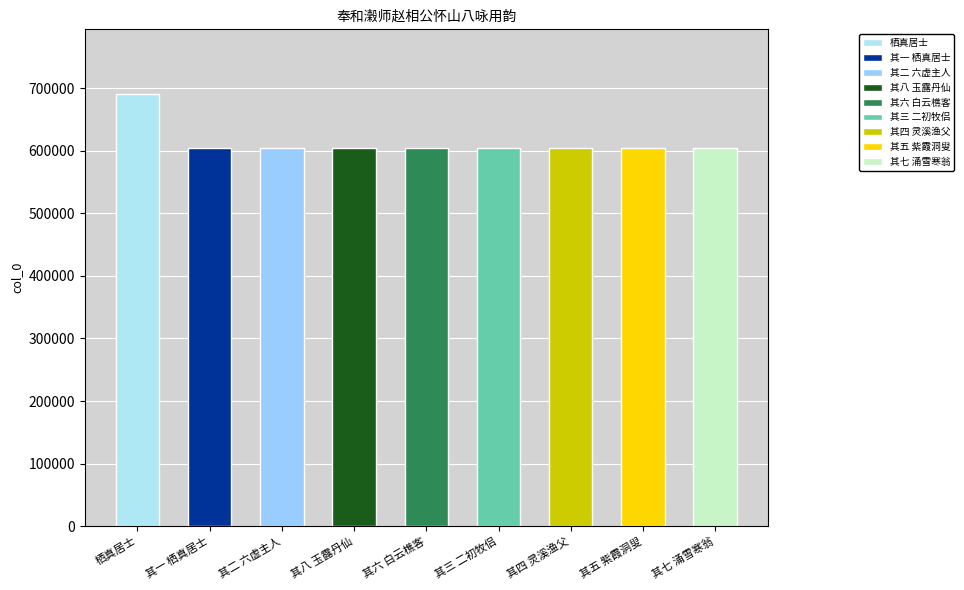

Read the value at 其六 白云樵客.

604327